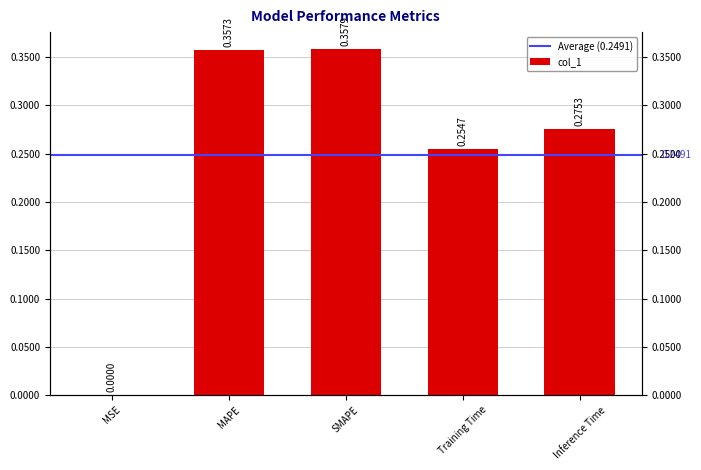

What is the label of the 1st bar from the right?

Inference Time